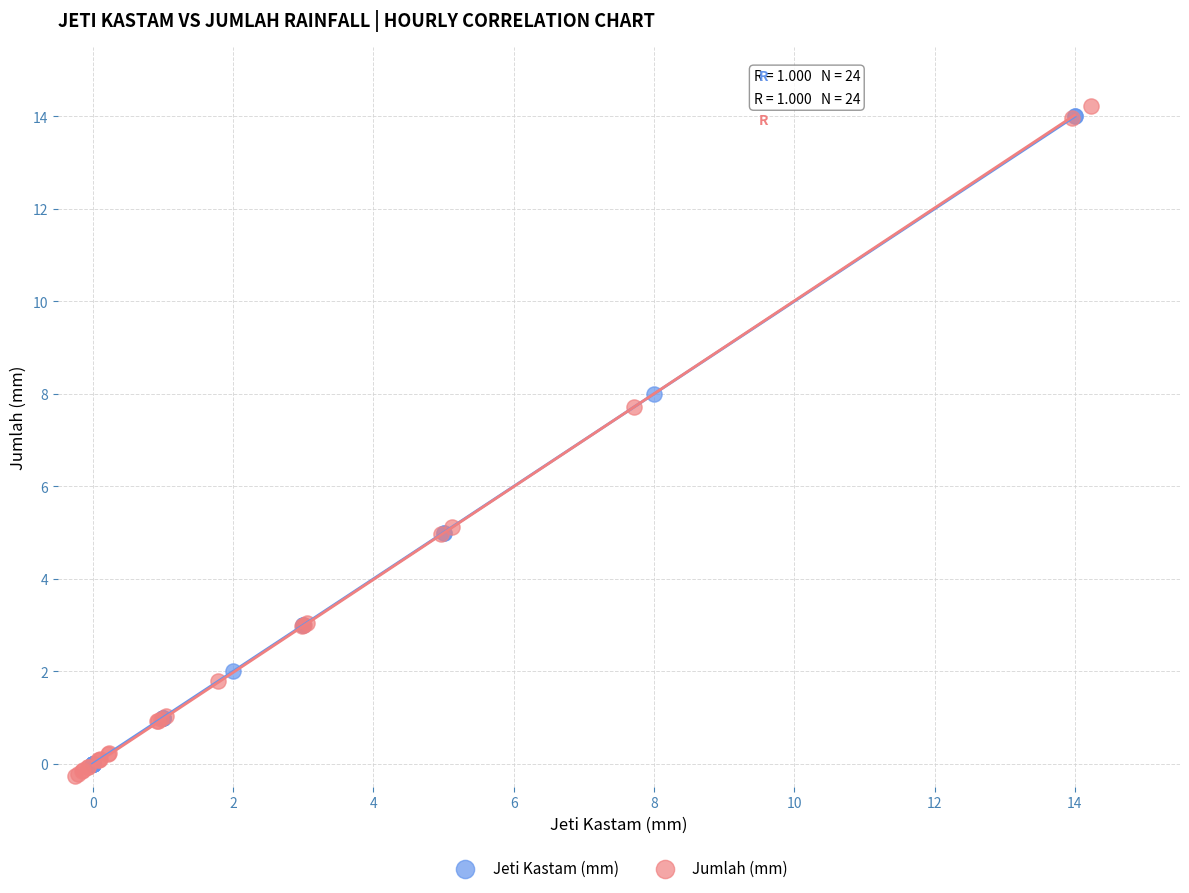

What are all the series names shown in the legend?

Jeti Kastam (mm), Jumlah (mm)